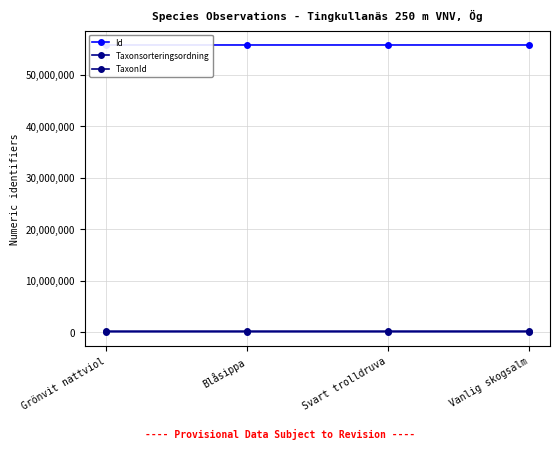

Where is the first local maximum for Taxonsorteringsordning?

Blåsippa